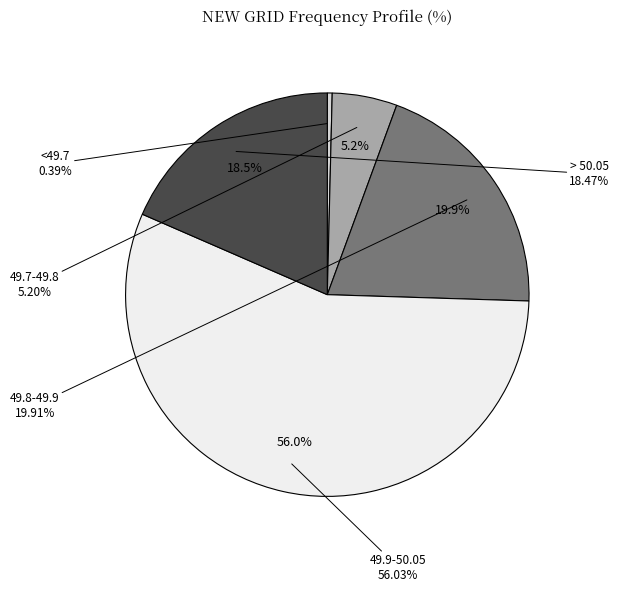

Which slice is the smallest?

<49.7